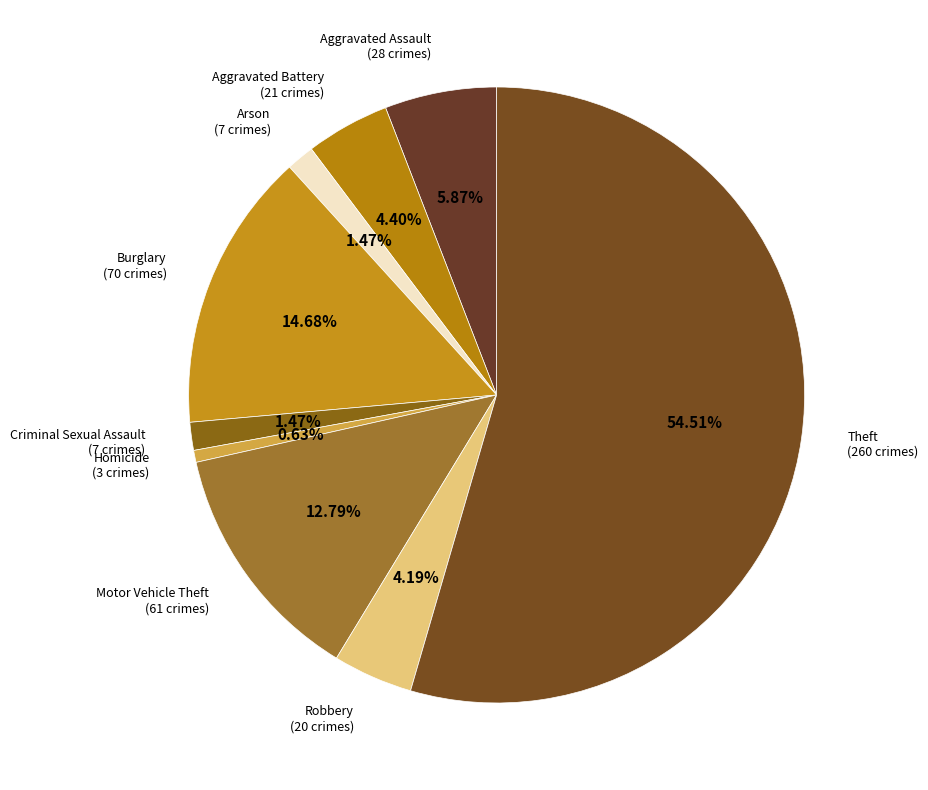

How many slices are in this pie chart?

9